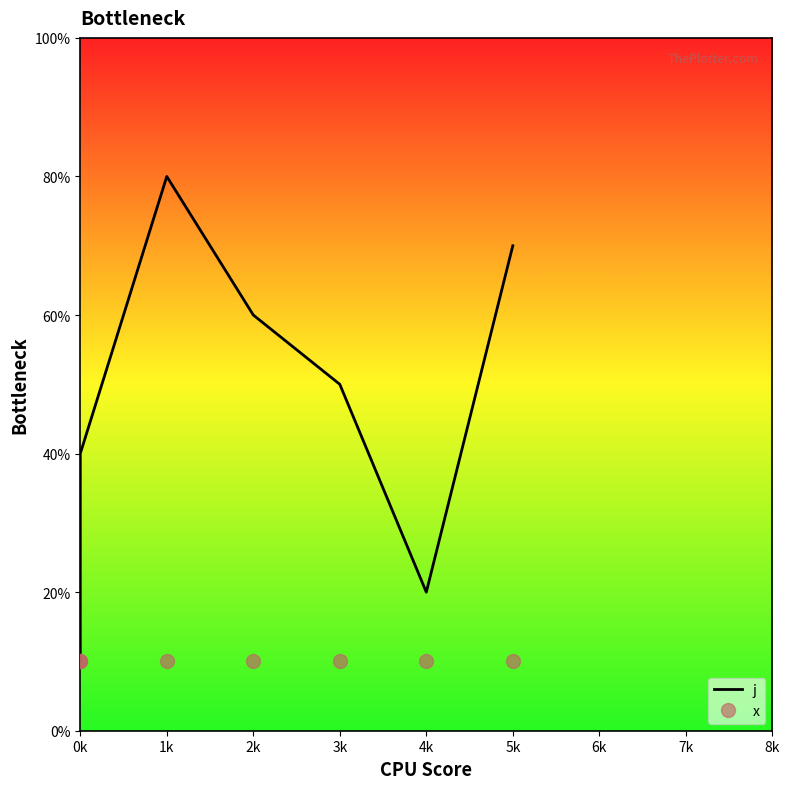

True or false: j has a value of 7 at 3k.

False